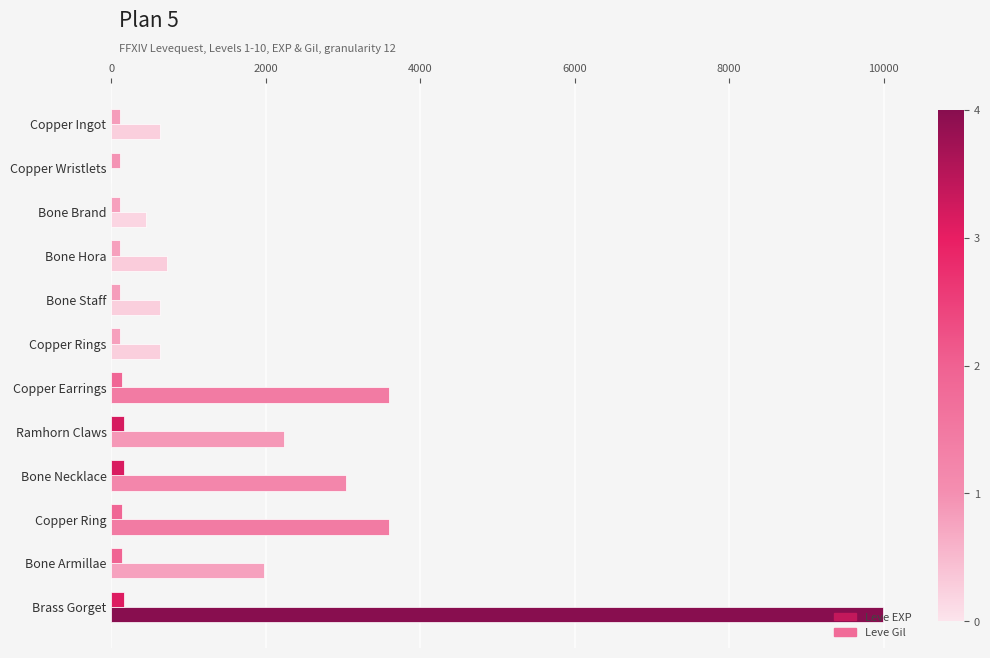

What is the maximum value shown in the chart?

9990